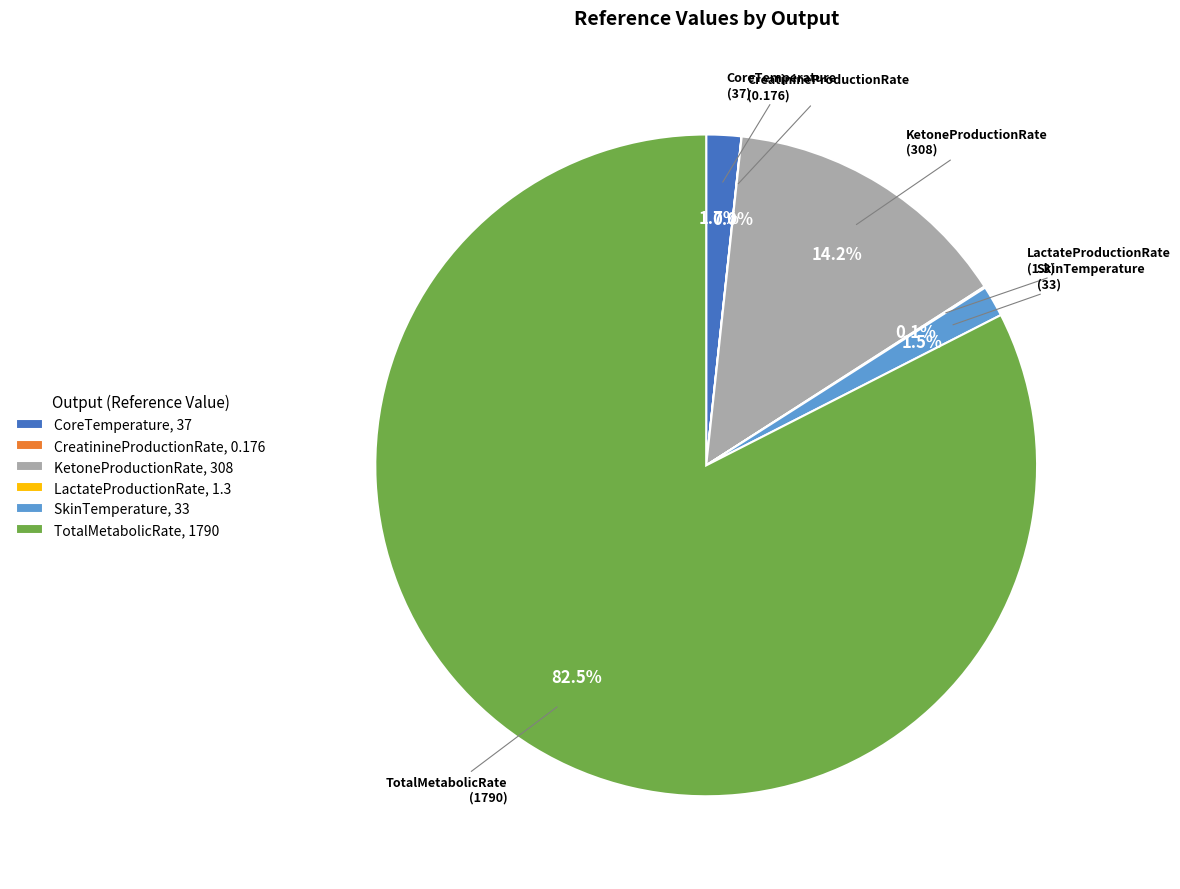

Does CoreTemperature, 37 represent more than half of the total?

No